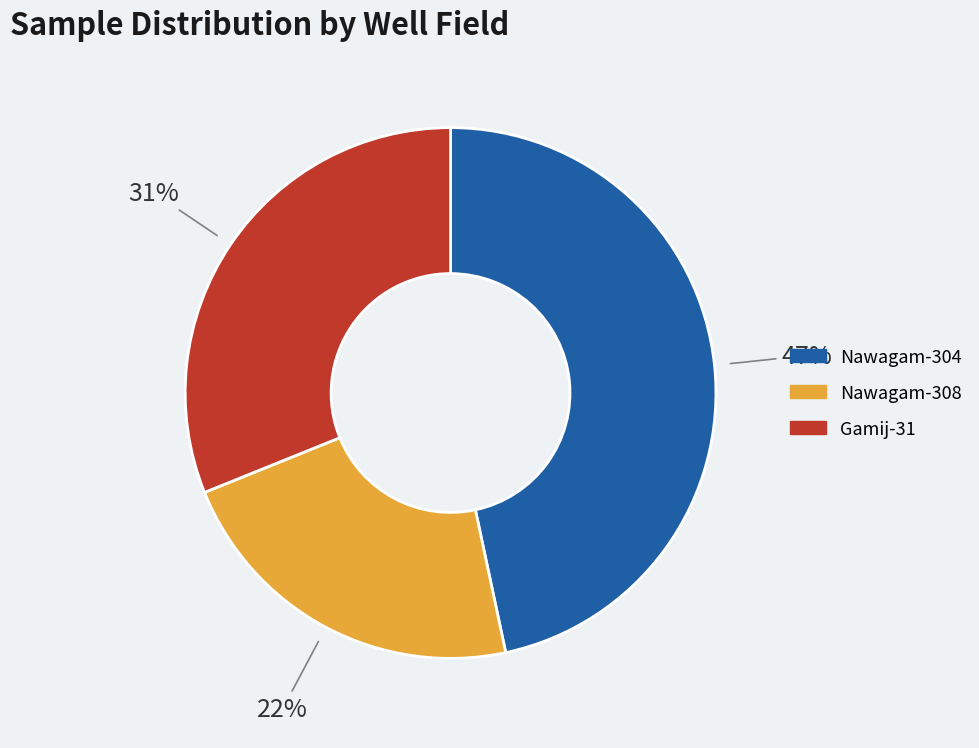

Count the number of slices in the pie.

3